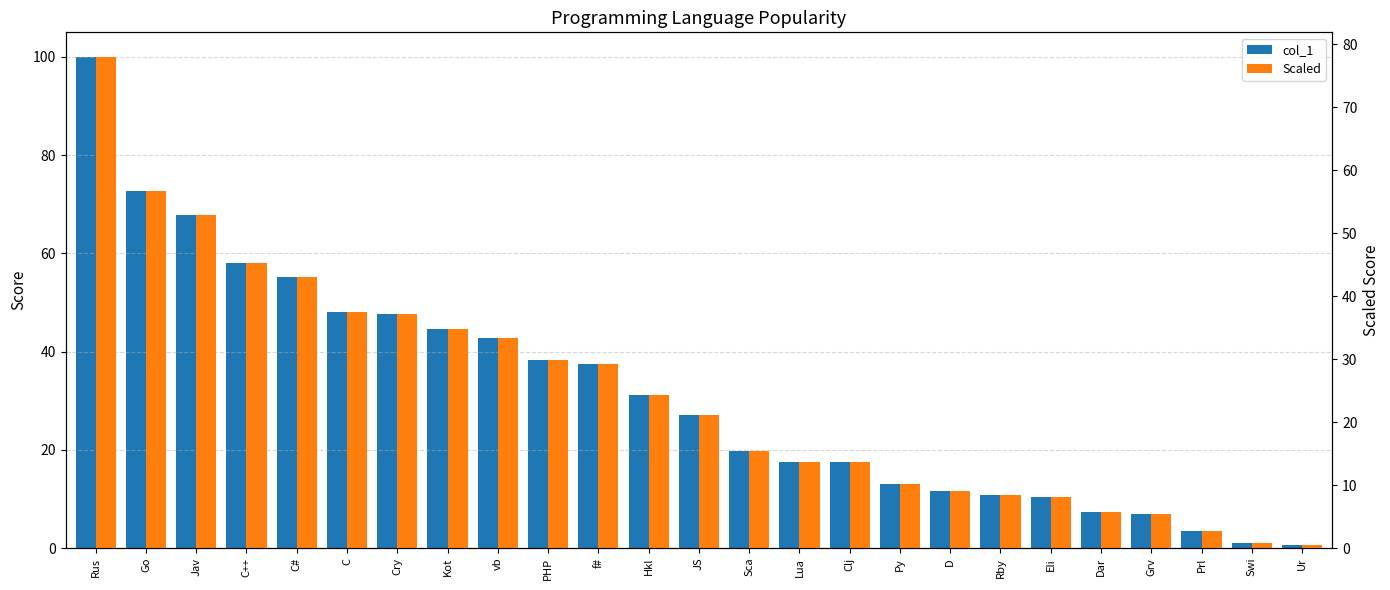

Which series has the widest spread of values?

col_1